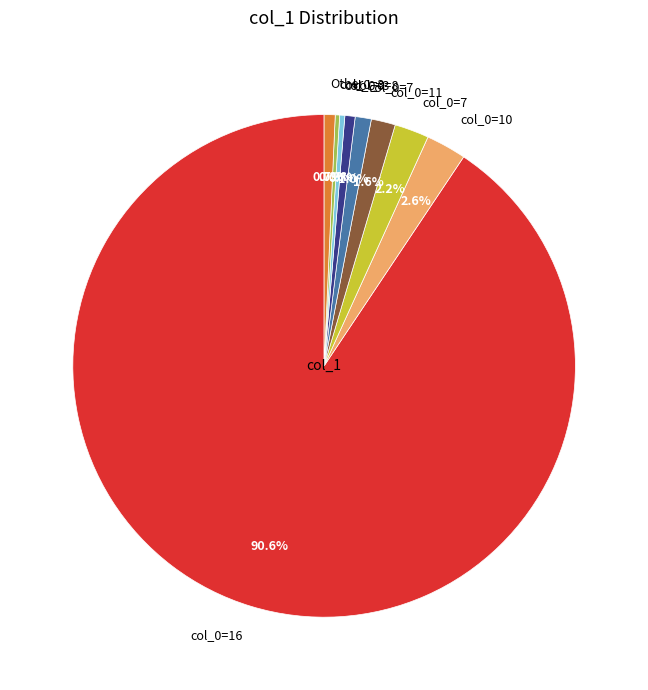

Is there any slice that represents more than half of the pie?

Yes